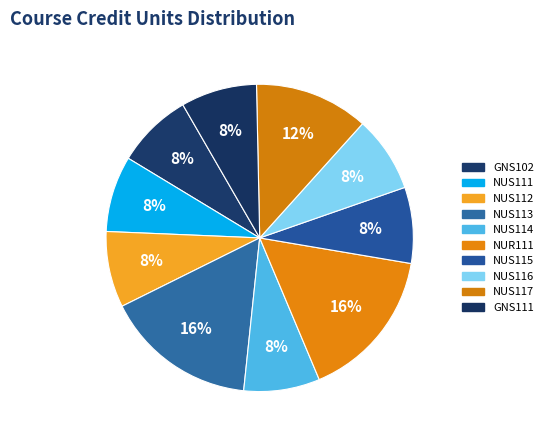

How many segments does this pie chart have?

10